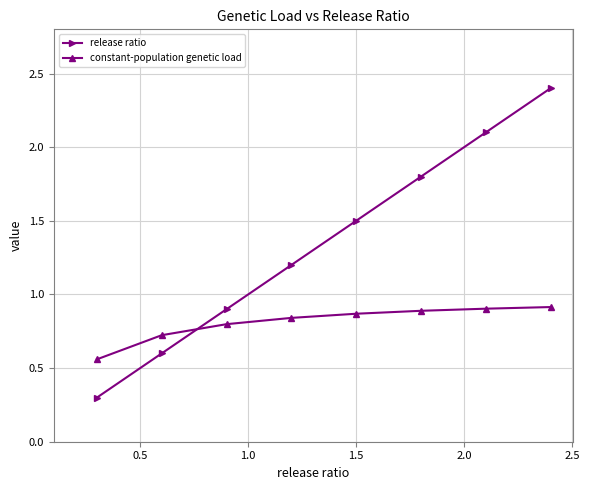

Which series has the largest total across all categories?

release ratio